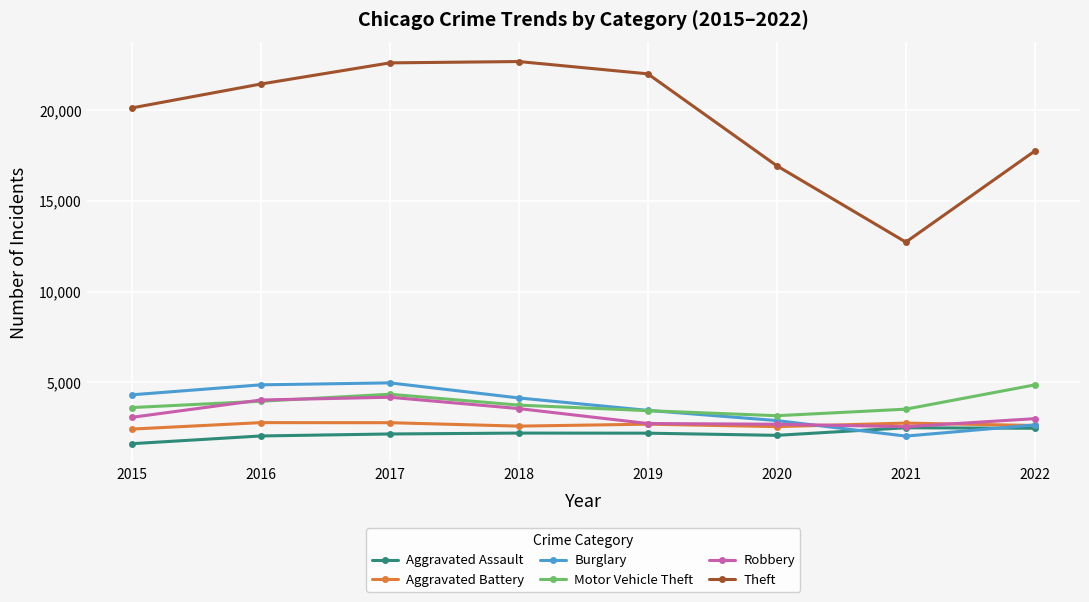

True or false: Burglary has more than 0 interior local peaks.

True